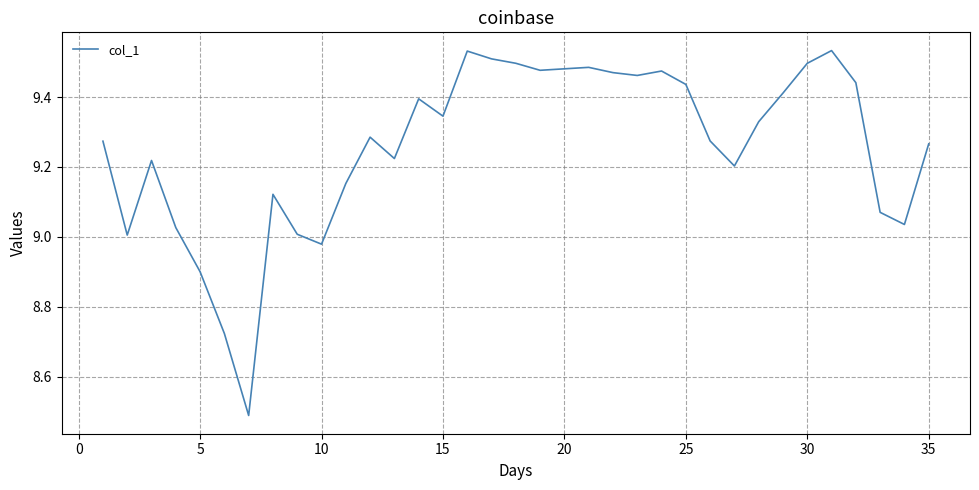

Count the number of values greater than 9.

31